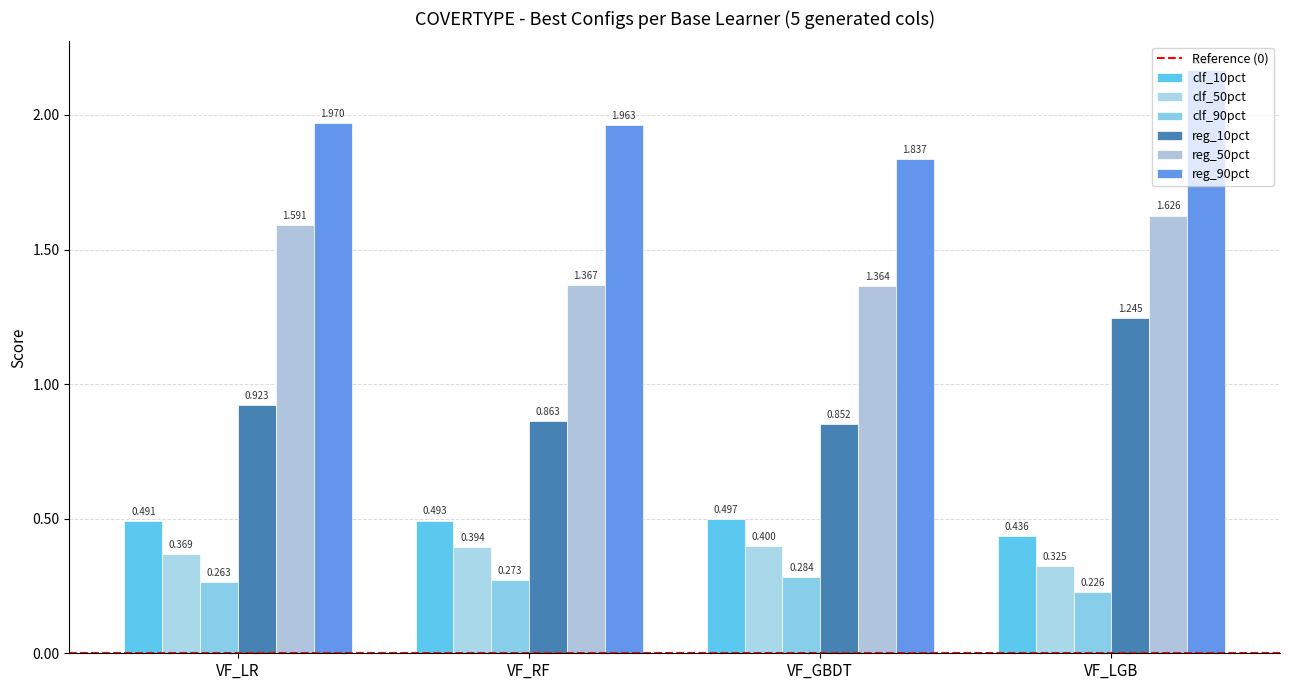

What is the difference between the maximum and minimum values in the reg_90pct series?

0.3